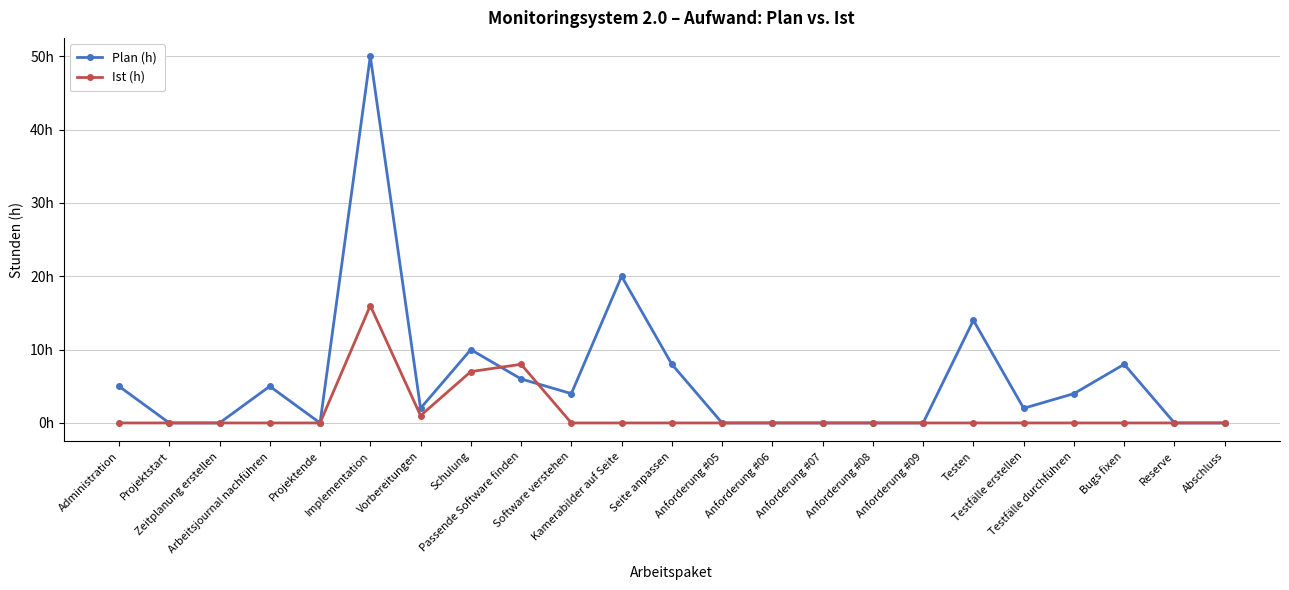

At how many categories does at least one series exceed 38?

1